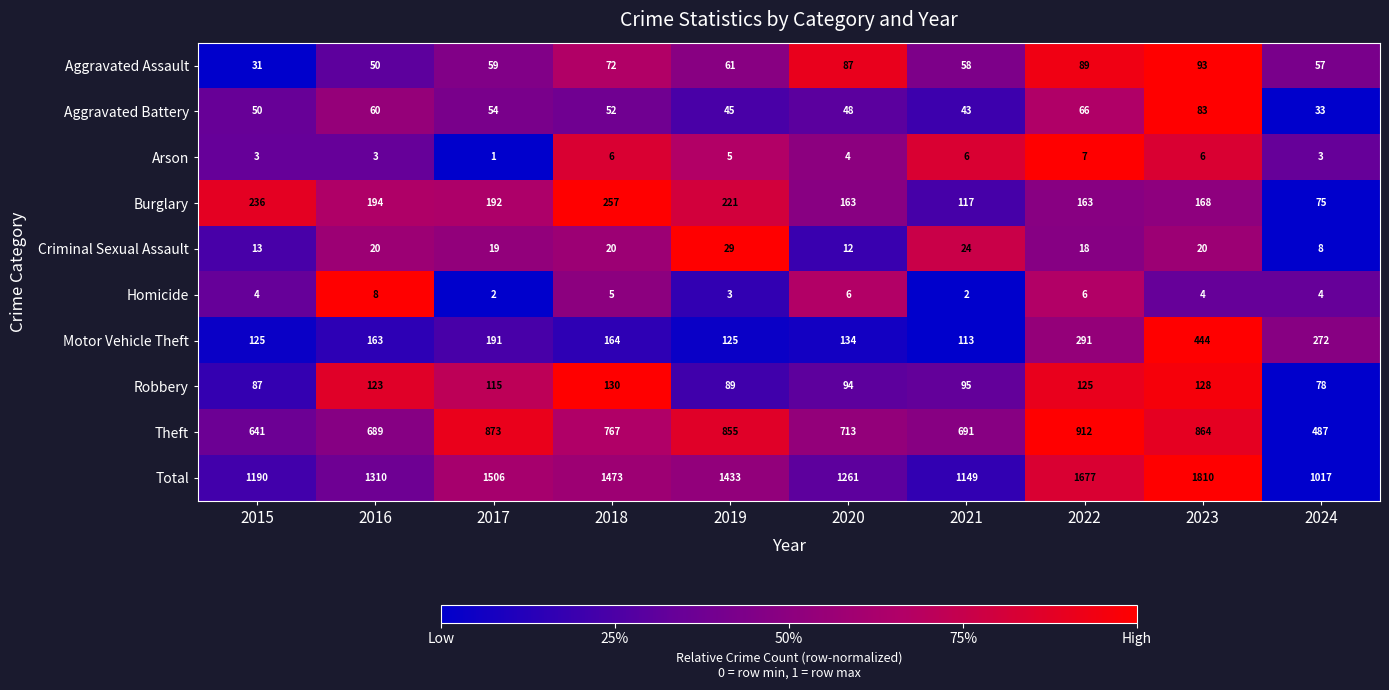

True or false: Aggravated Battery has a value of 34 at 2022.

False